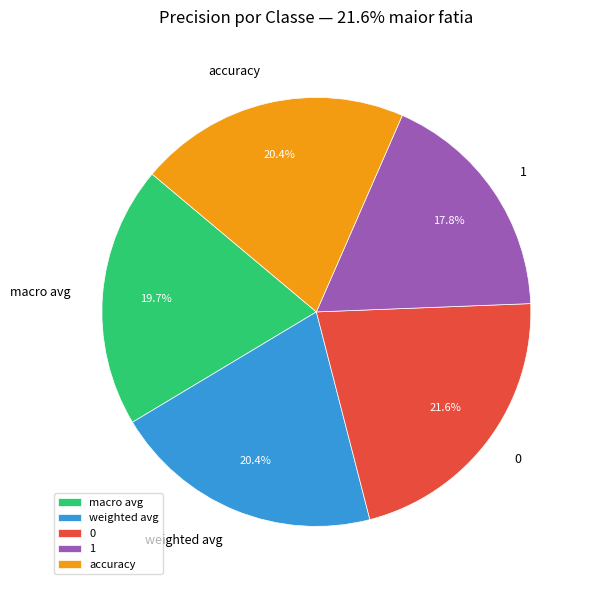

Which slice is the smallest?

1